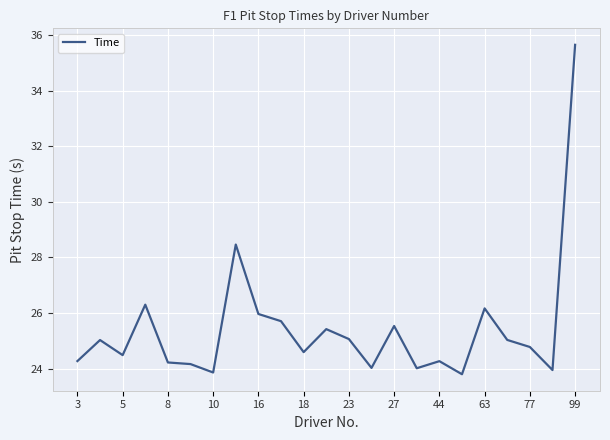

What is the smallest value displayed?

23.8